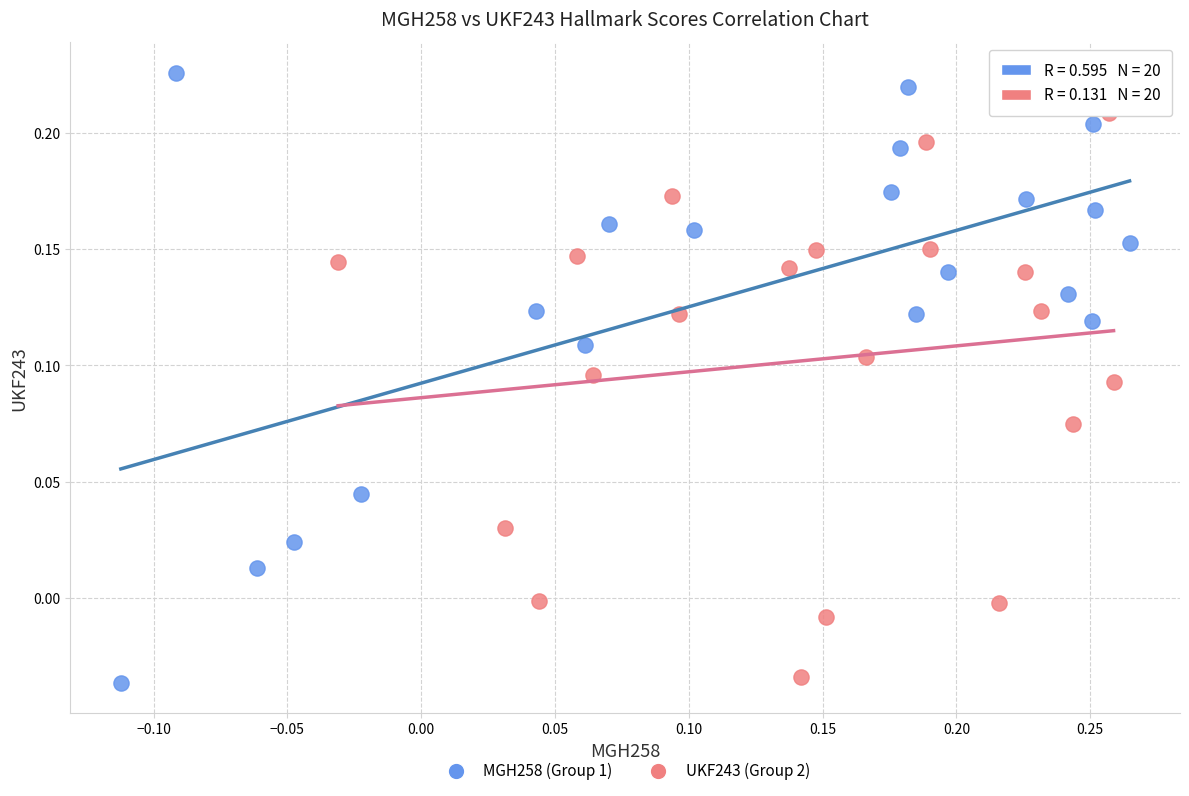

Which series reaches the maximum Y coordinate?

MGH258 (Group 1)